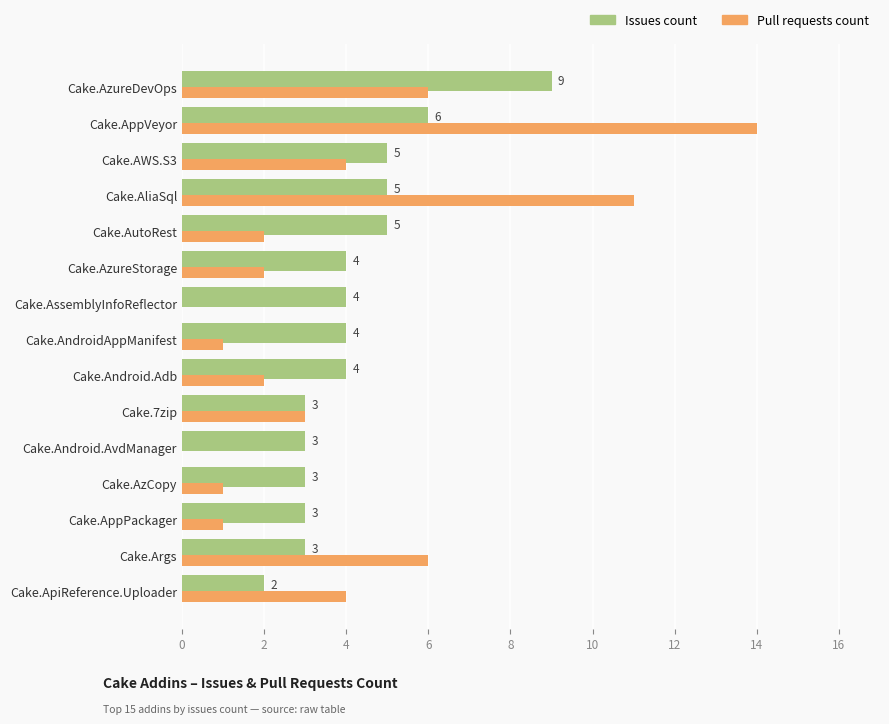

What are all the series names shown in the legend?

Issues count, Pull requests count